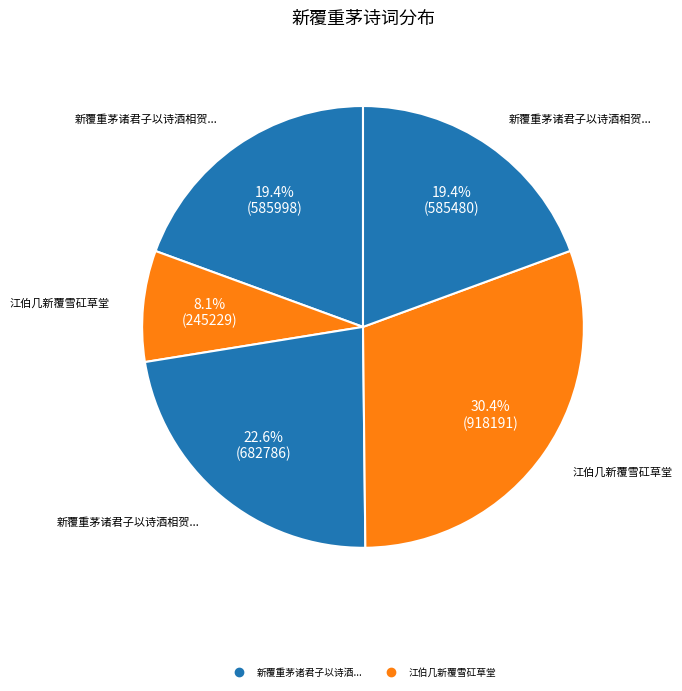

Rank the categories by value from lowest to highest.

江伯几新覆雪矼草堂, 新覆重茅诸君子以诗酒相贺赋谢 其一, 新覆重茅诸君子以诗酒相贺赋谢 其二, 新覆重茅诸君子以诗酒相贺赋谢, 江伯几新覆雪矼草堂